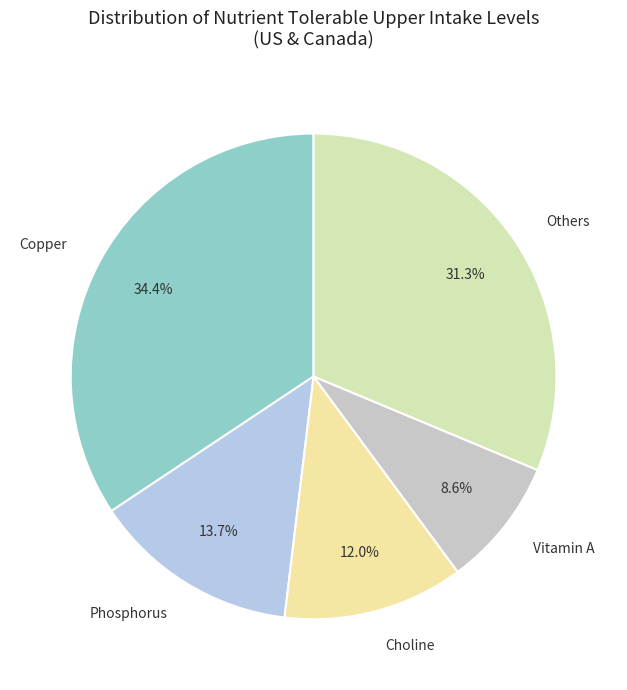

To the nearest percent, what is the difference between the largest and smallest slice percentages?

26%